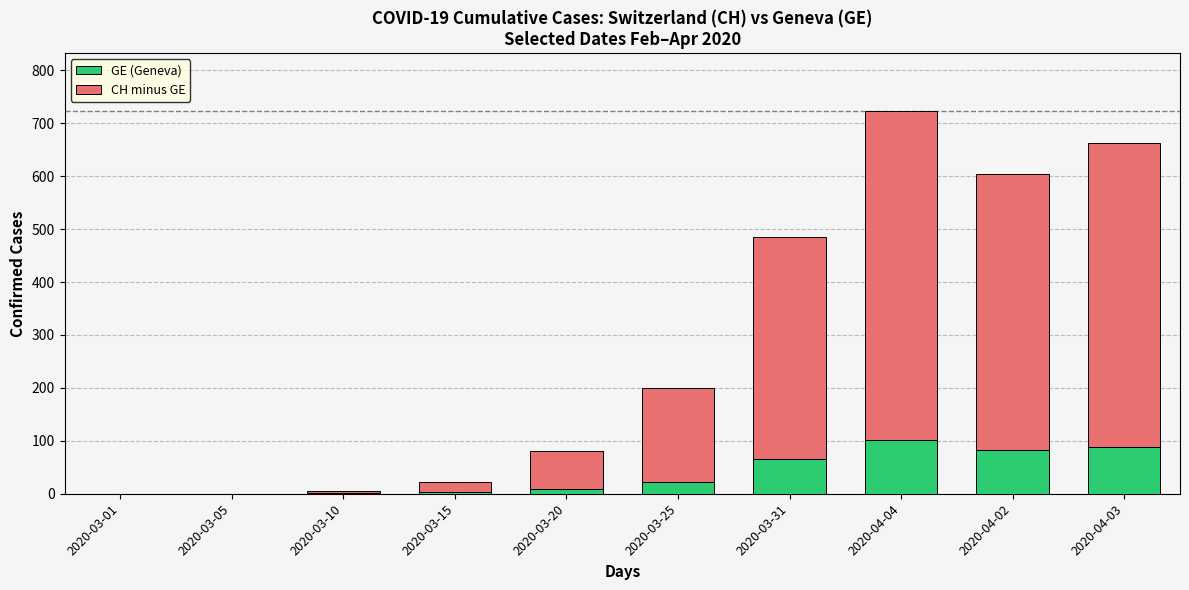

What is the maximum value for GE (Geneva)?

102